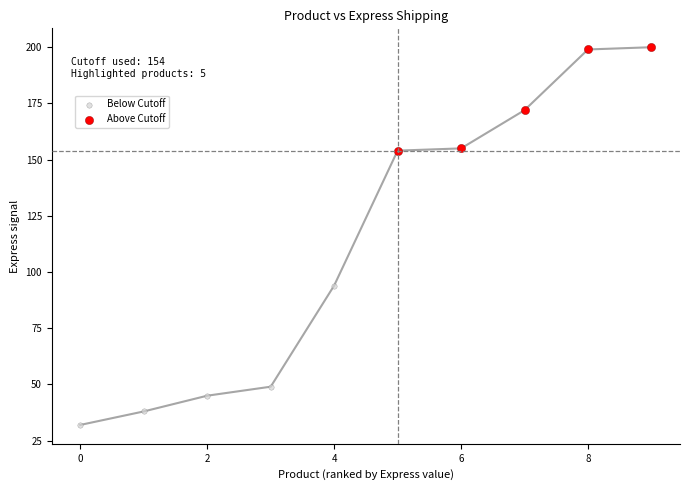

Which series contains the lowest Y value?

Below Cutoff